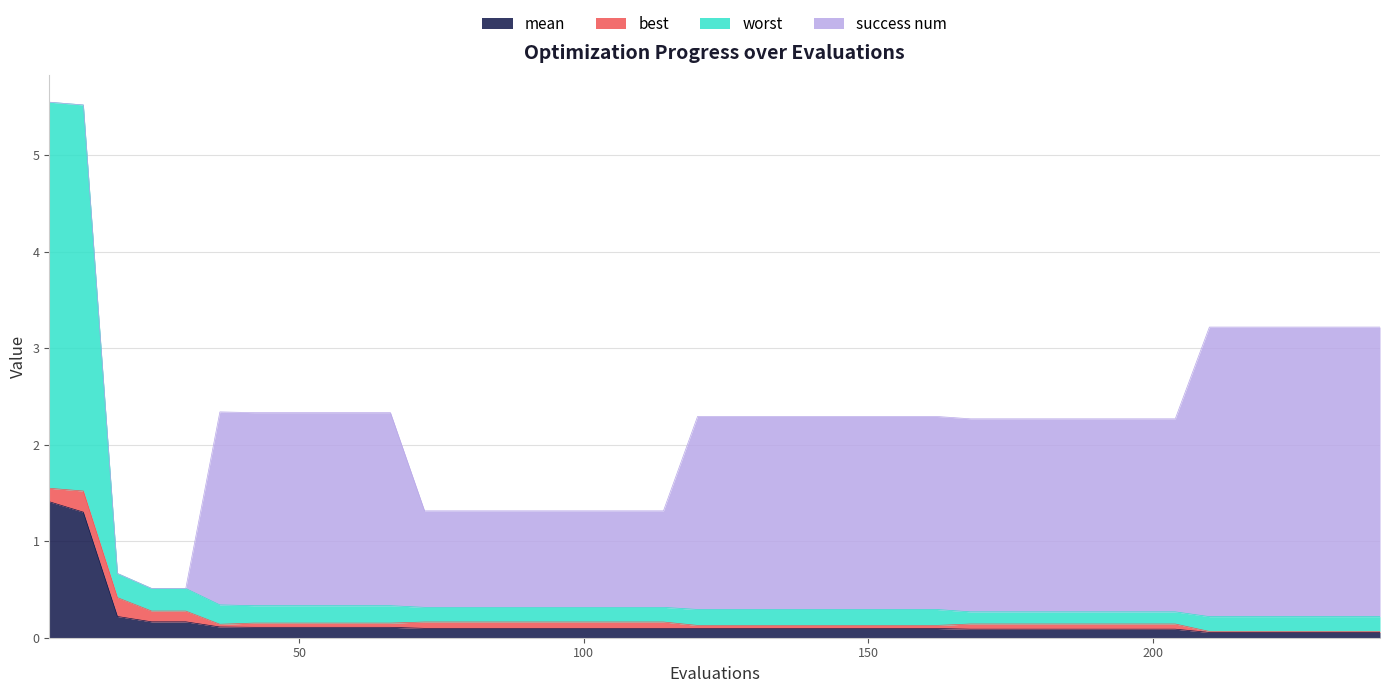

True or false: mean has a value of 0.2 at 24.

True